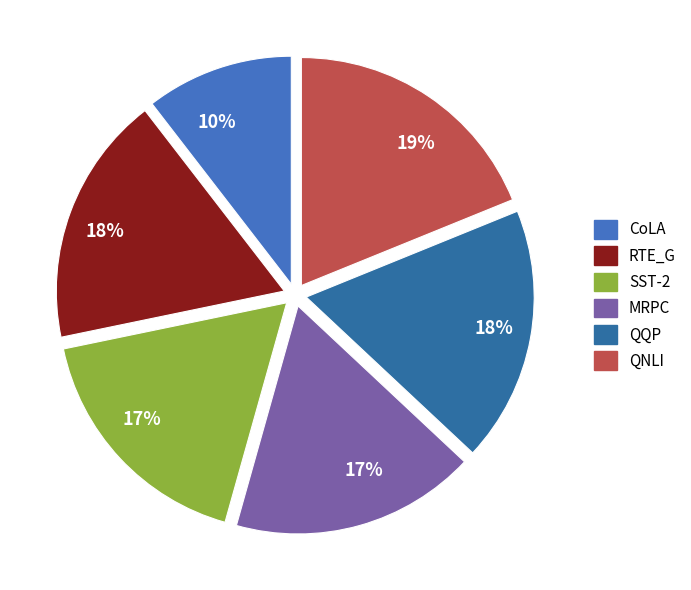

Is it true that QQP is 24% of the pie?

False